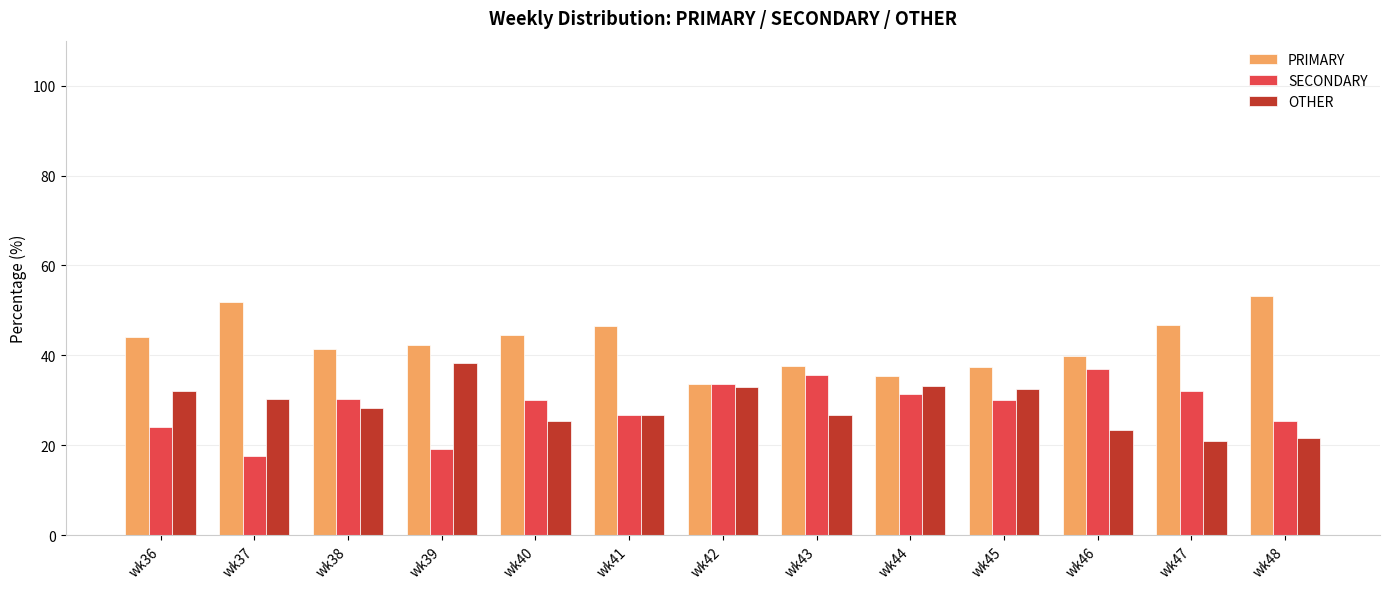

What is the spread (max minus min) of values at wk44?

4.0